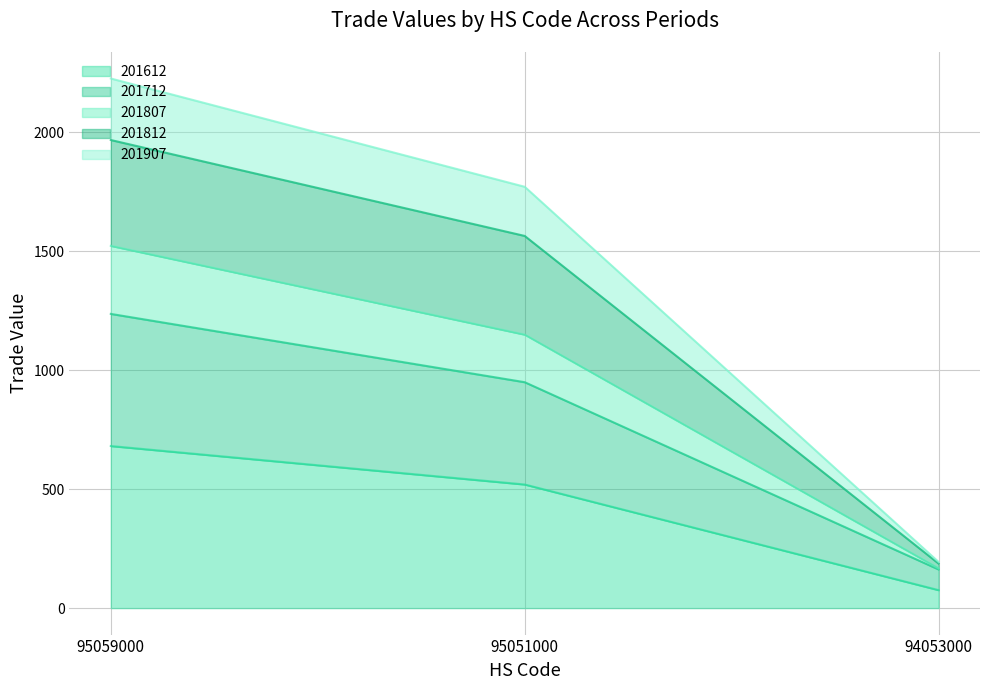

What is the total value across all series at 95059000?

2225.6